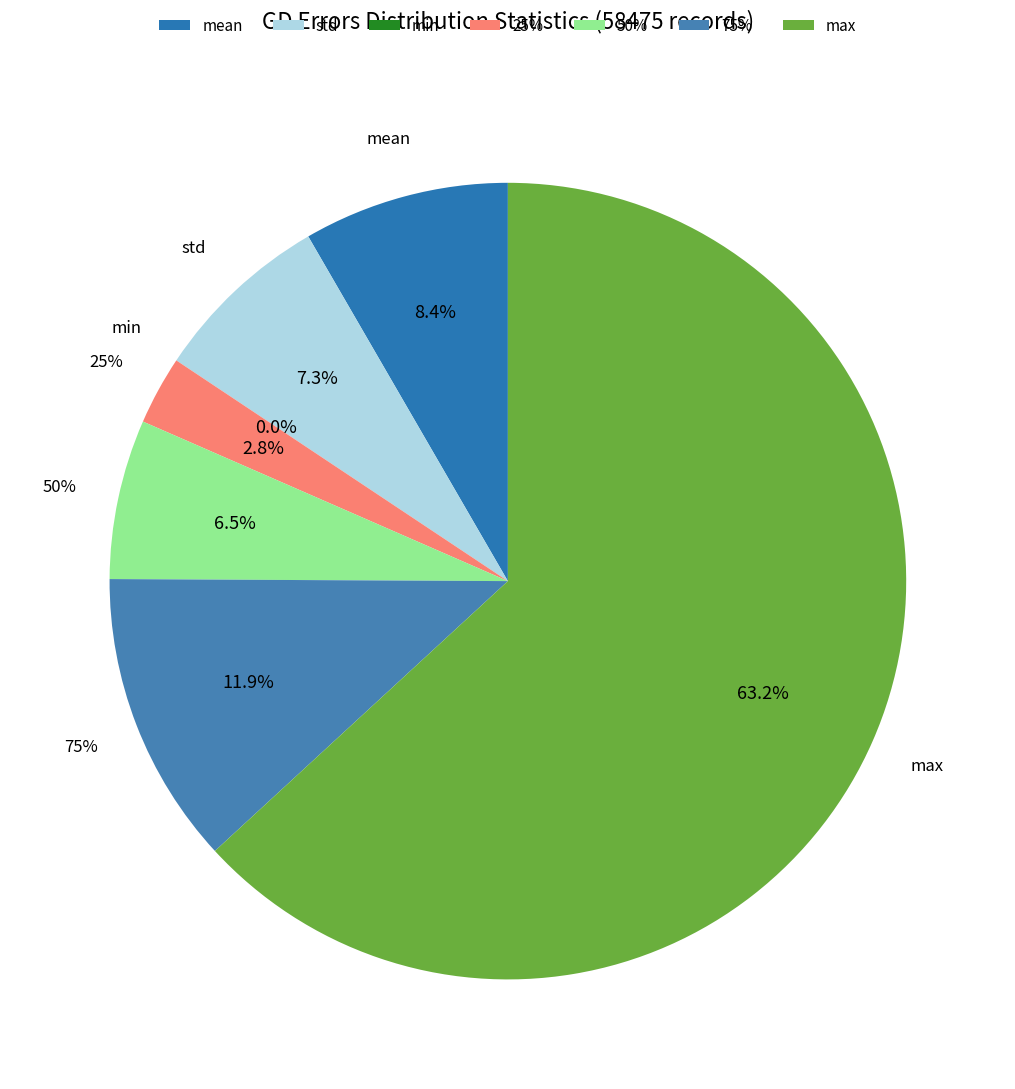

How many segments does this pie chart have?

7